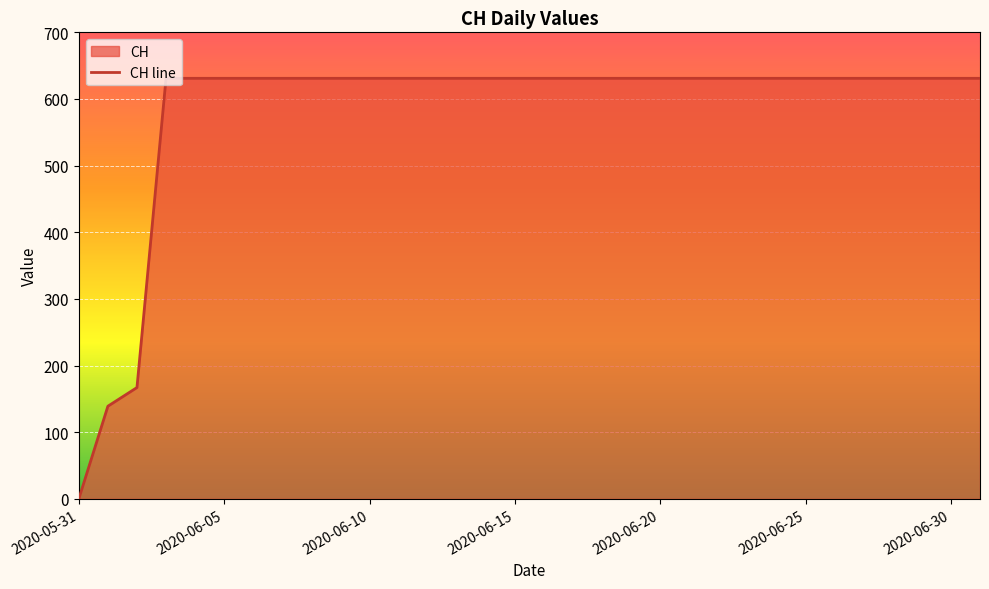

What is the approximate value at 2020-06-19, to the nearest 50?

650